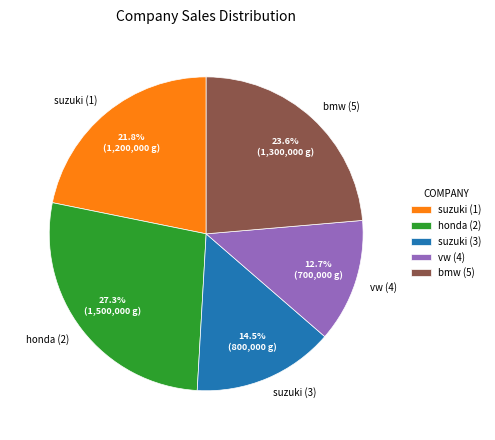

Between honda (2) and suzuki (1), which is larger?

honda (2)